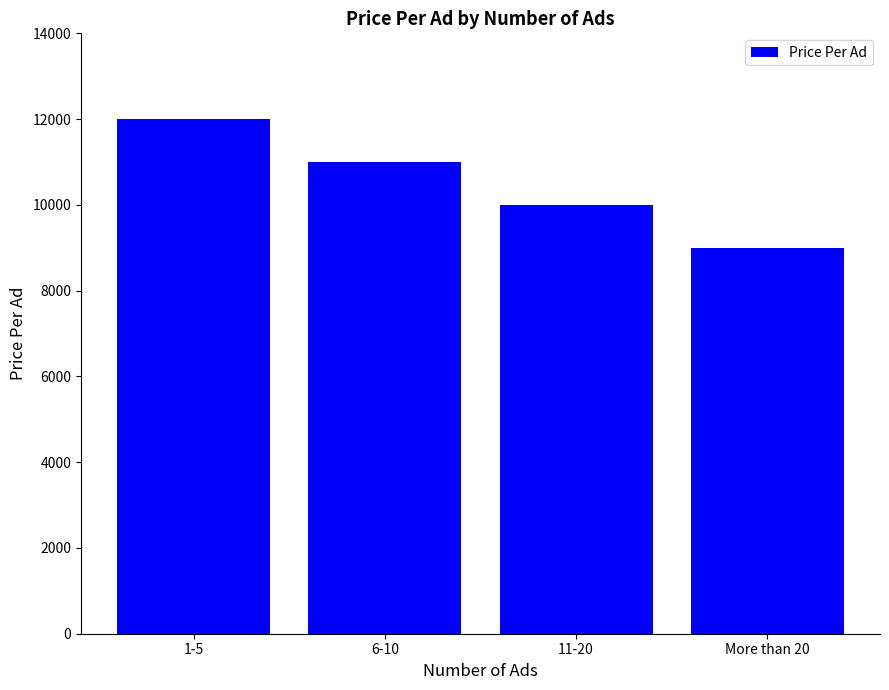

Which has a higher value, 1-5 or More than 20?

1-5